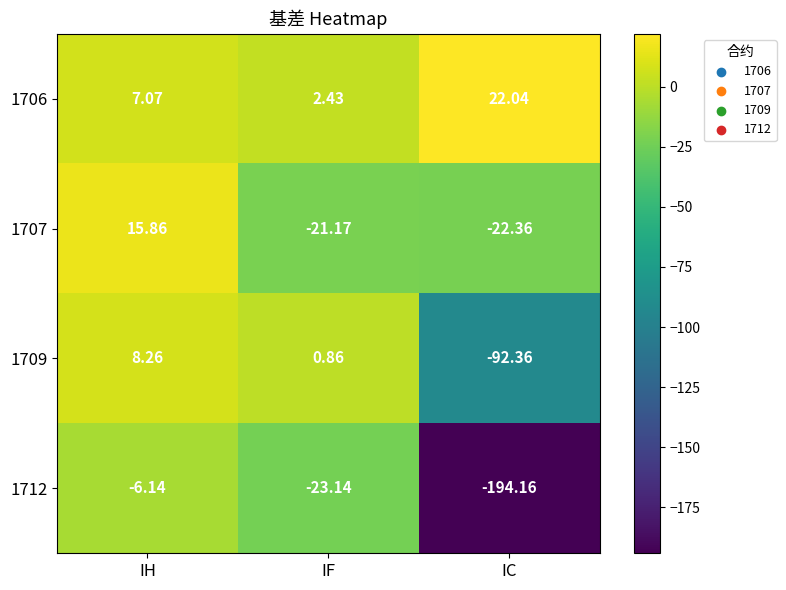

How many data points in 1709 are less than 0?

1